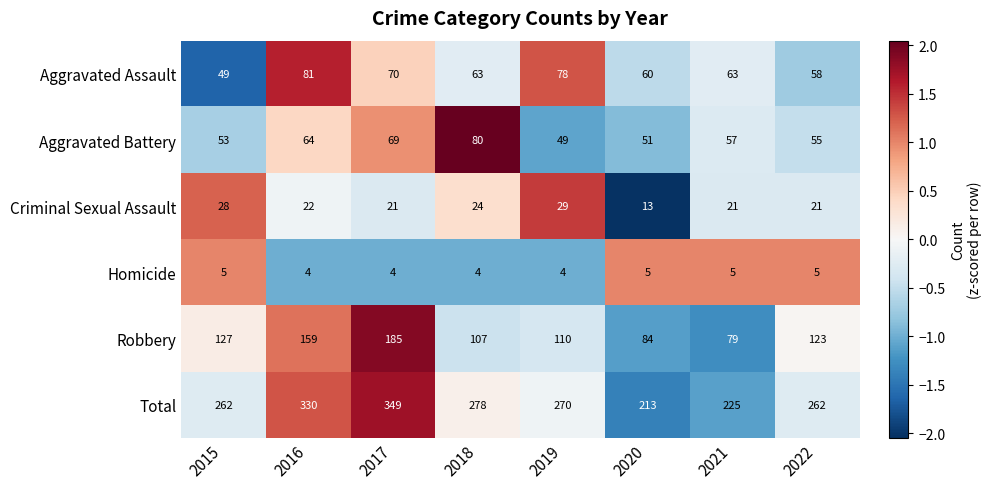

How many series are shown in this chart?

6